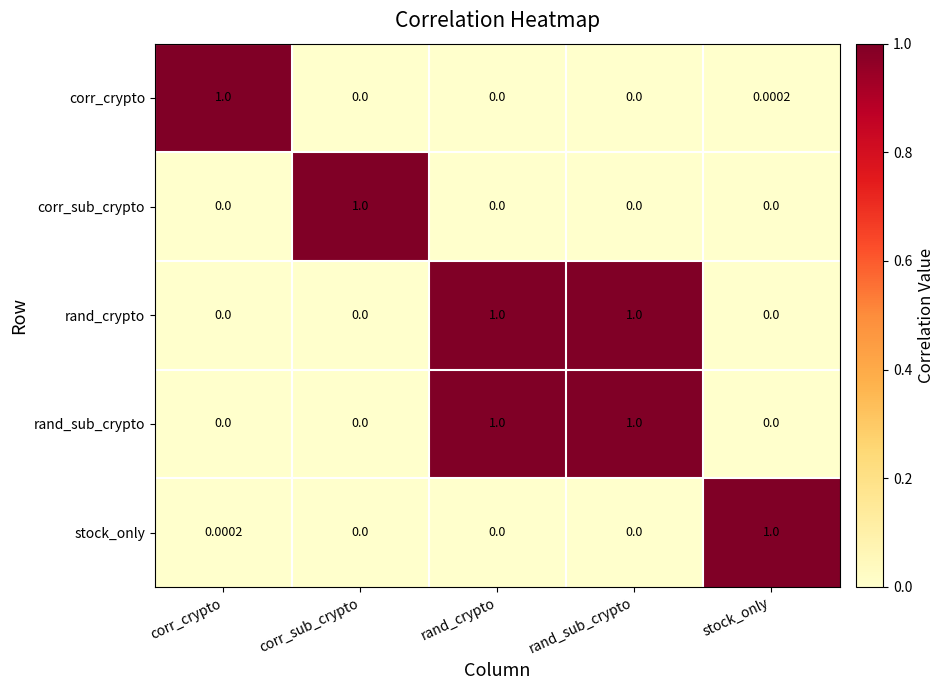

Is the value of rand_sub_crypto at corr_crypto greater than the value of corr_crypto at corr_crypto?

No